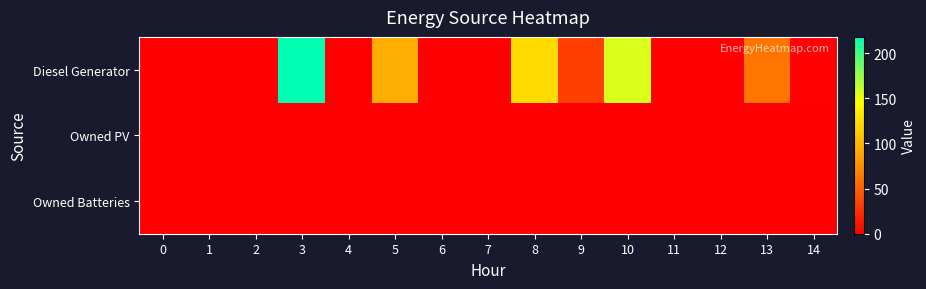

What is the difference between the highest and lowest values at 10?

156